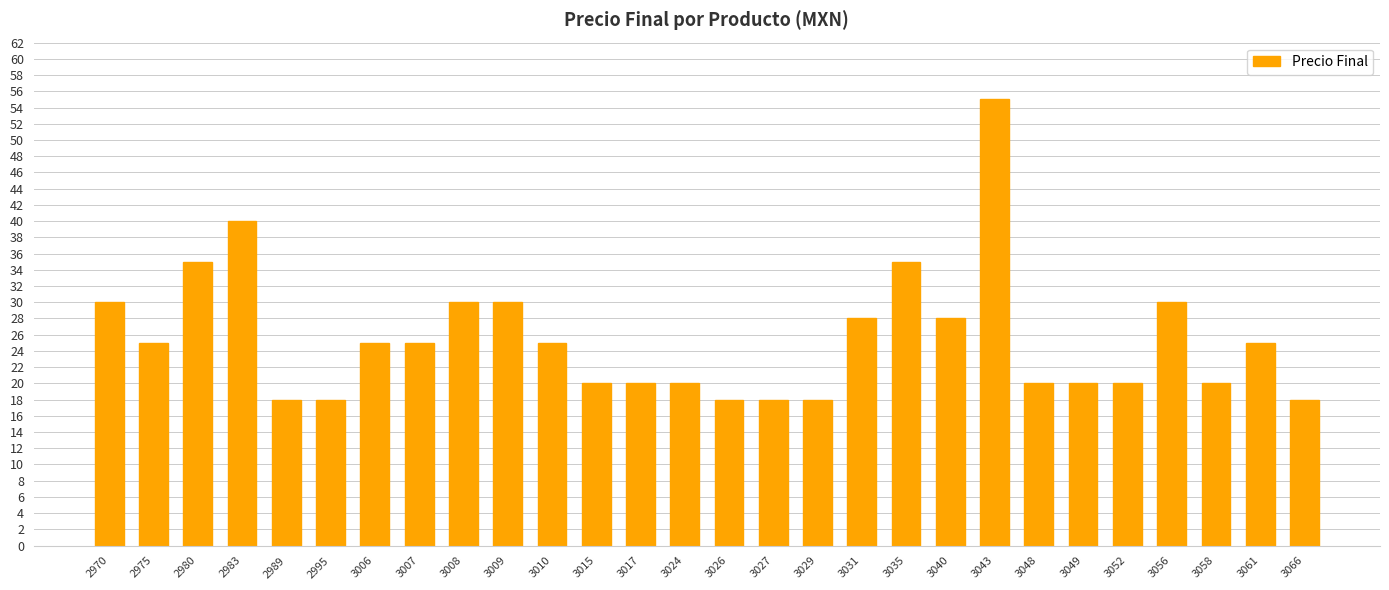

True or false: the data shows 31 at 3048.

False